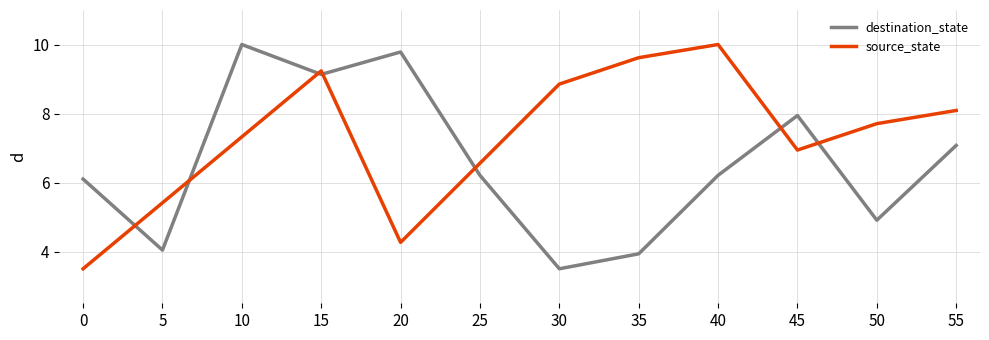

What is the sum of all source_state values?

87.5